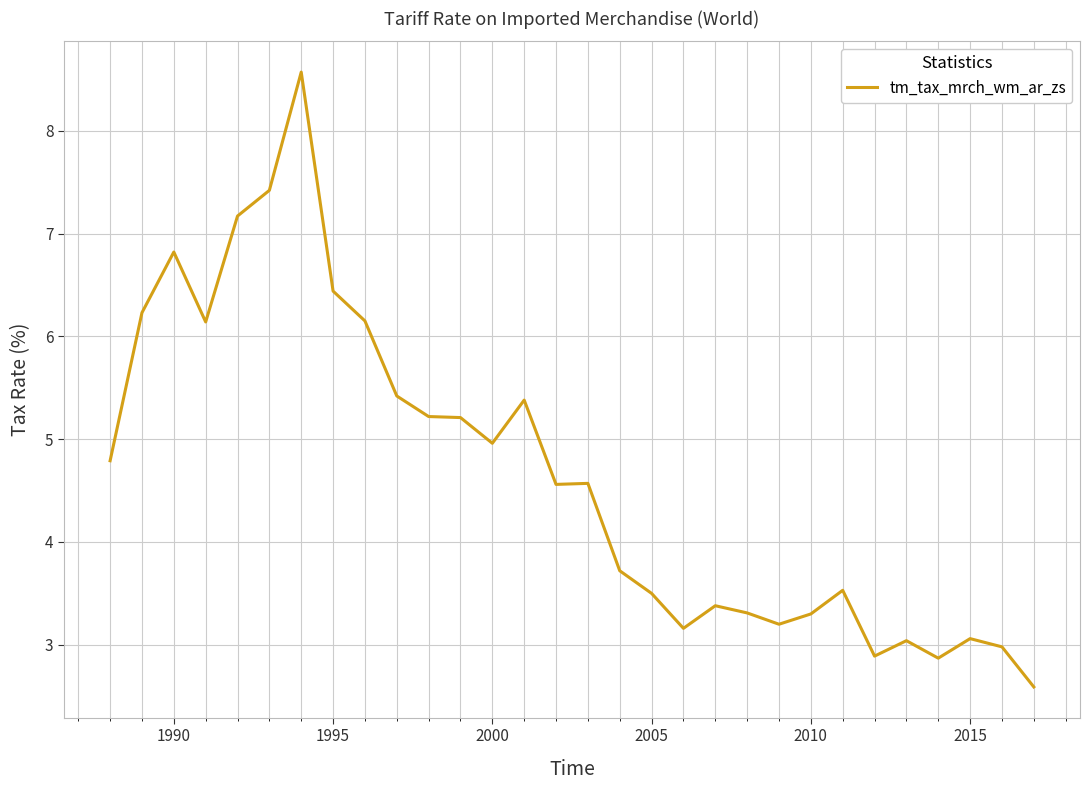

What is the difference between the maximum and minimum values?

6.0